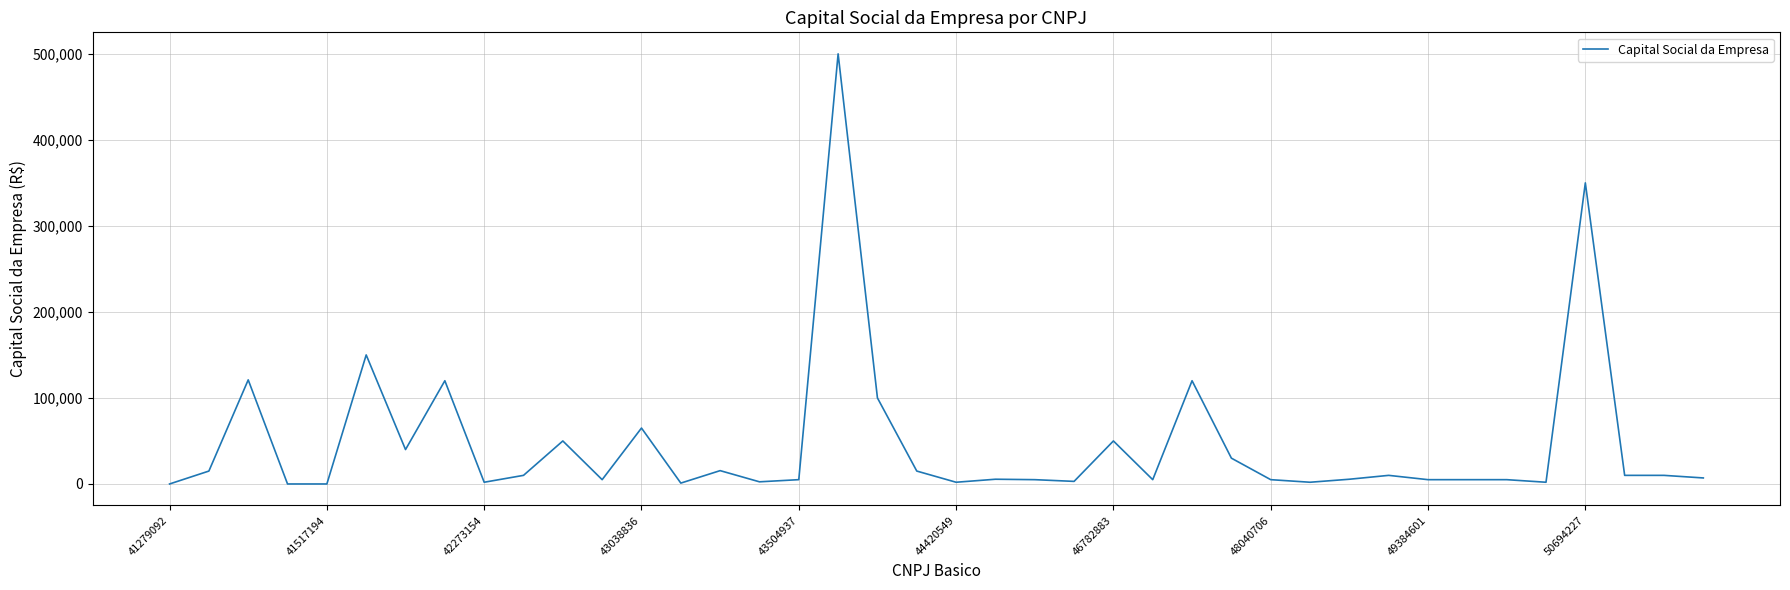

What is the maximum value shown in the chart?

500000